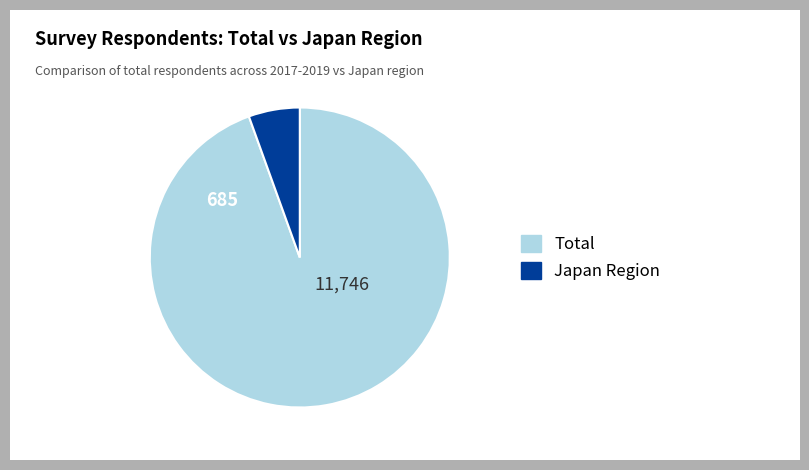

True or false: Japan Region accounts for 6% of the total.

True